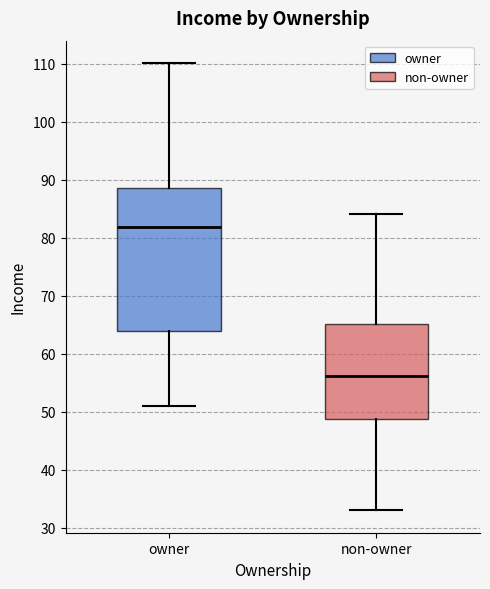

Reading left to right, read every box against the y-axis: the position of its median line, the range the box covers, and the ends of its whiskers. The values are not printed on the chart, so give them approximately, as read against the axis.

owner: median 82, box 64 to 89, whiskers 51 to 110
non-owner: median 56, box 49 to 65, whiskers 33 to 84